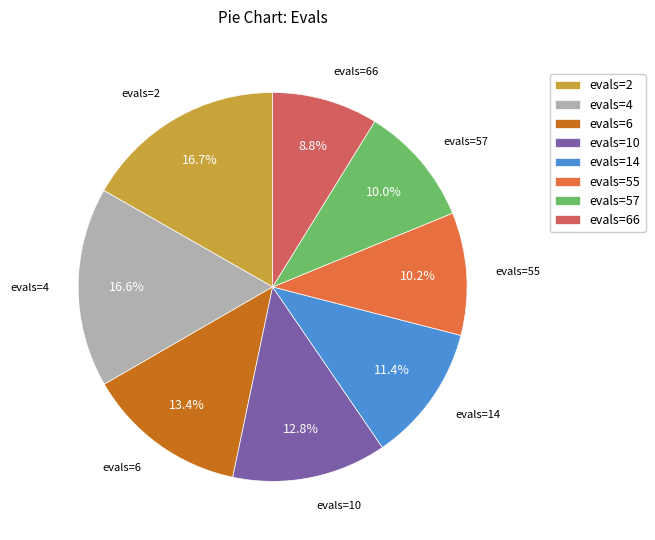

Combined, what portion of the pie is evals=10 and evals=55?

23.0%